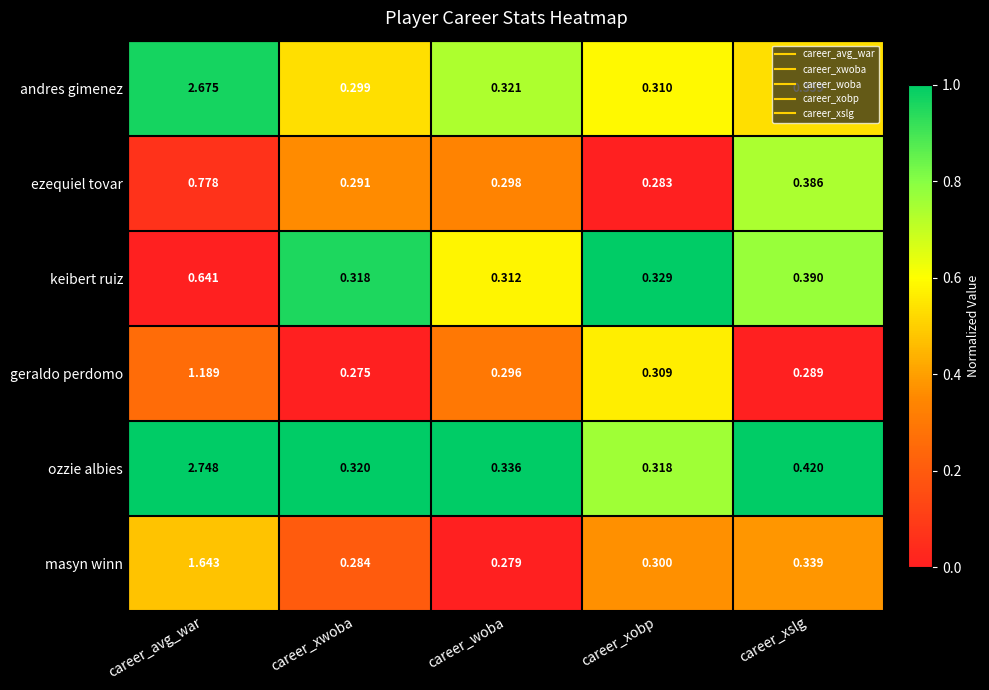

At career_avg_war, list the series in order from largest to smallest.

ozzie albies, andres gimenez, masyn winn, geraldo perdomo, ezequiel tovar, keibert ruiz